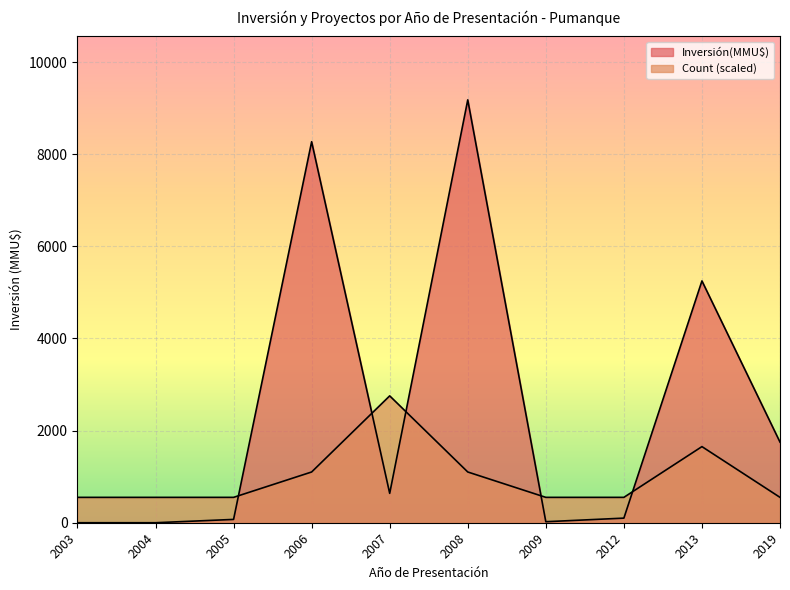

True or false: Count has a value of 881.1 at 2009.

False